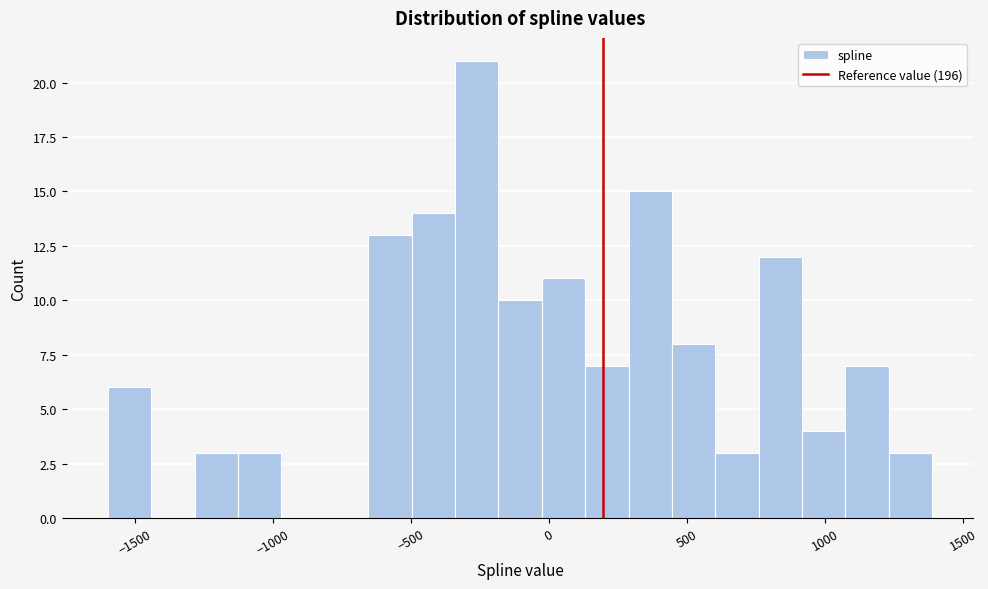

Around what value on the x-axis is the tallest bar? Give the approximate position of its centre, as read against the axis.

-250